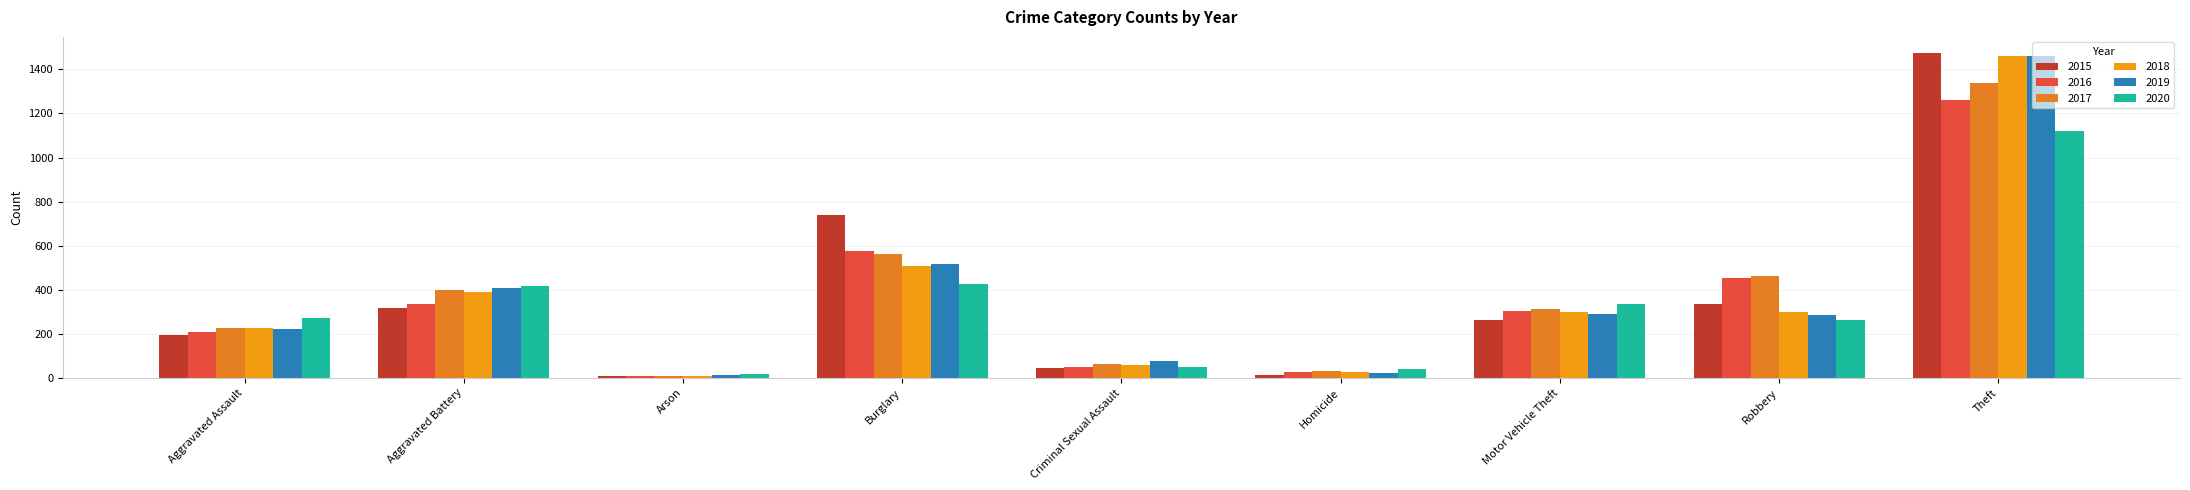

What value does the 2020 series have at Aggravated Battery?

416